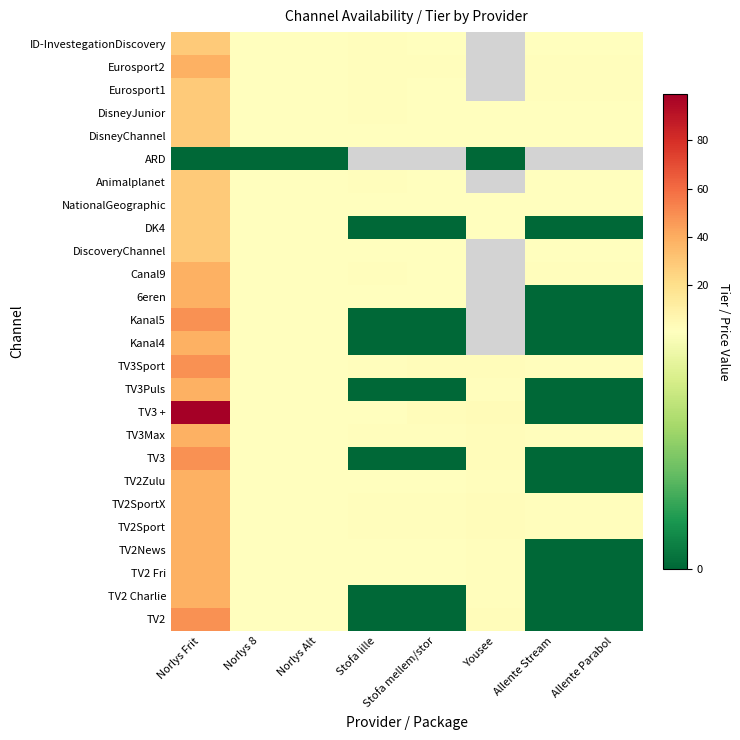

Is the value of Eurosport1 at Stofa lille greater than the value of TV2SportX at Stofa lille?

No